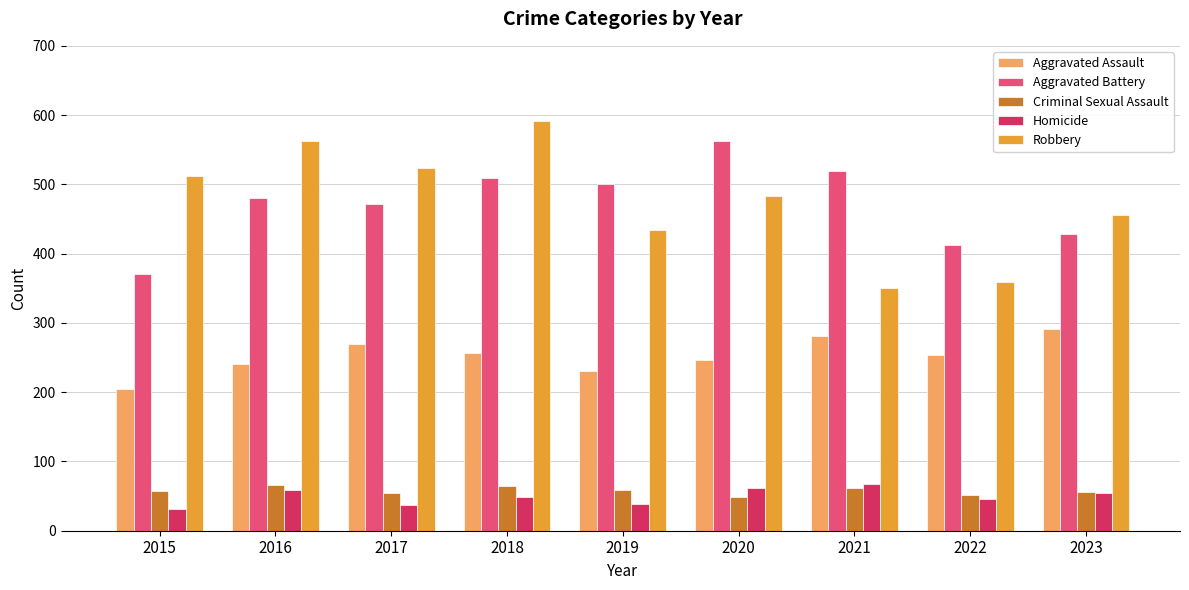

Rank the series at 2015 from highest to lowest value.

Robbery, Aggravated Battery, Aggravated Assault, Criminal Sexual Assault, Homicide